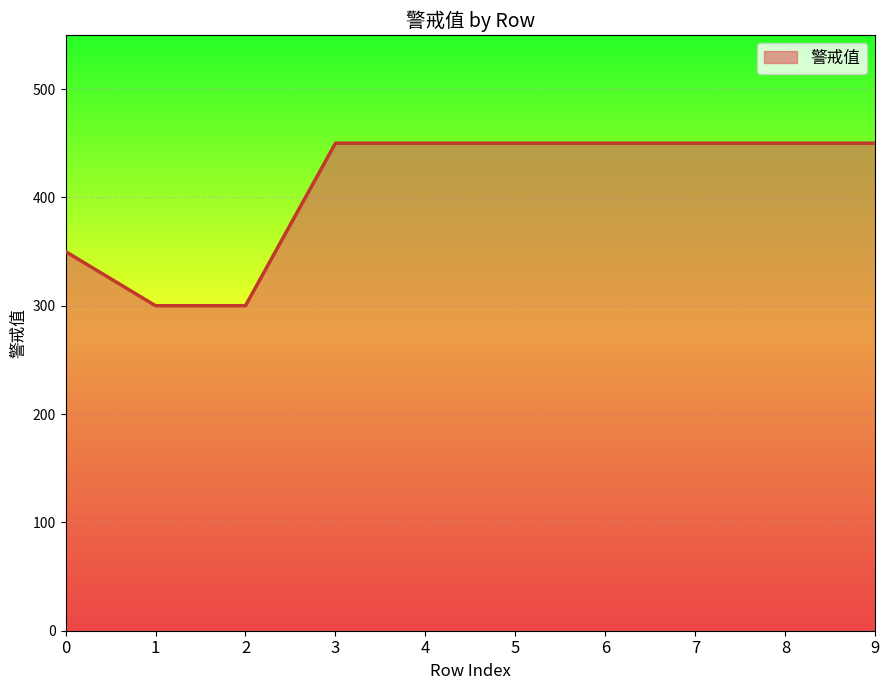

Reading left to right, list all the values displayed in this chart.

0=350	1=300	2=300	3=450	4=450	5=450	6=450	7=450	8=450	9=450